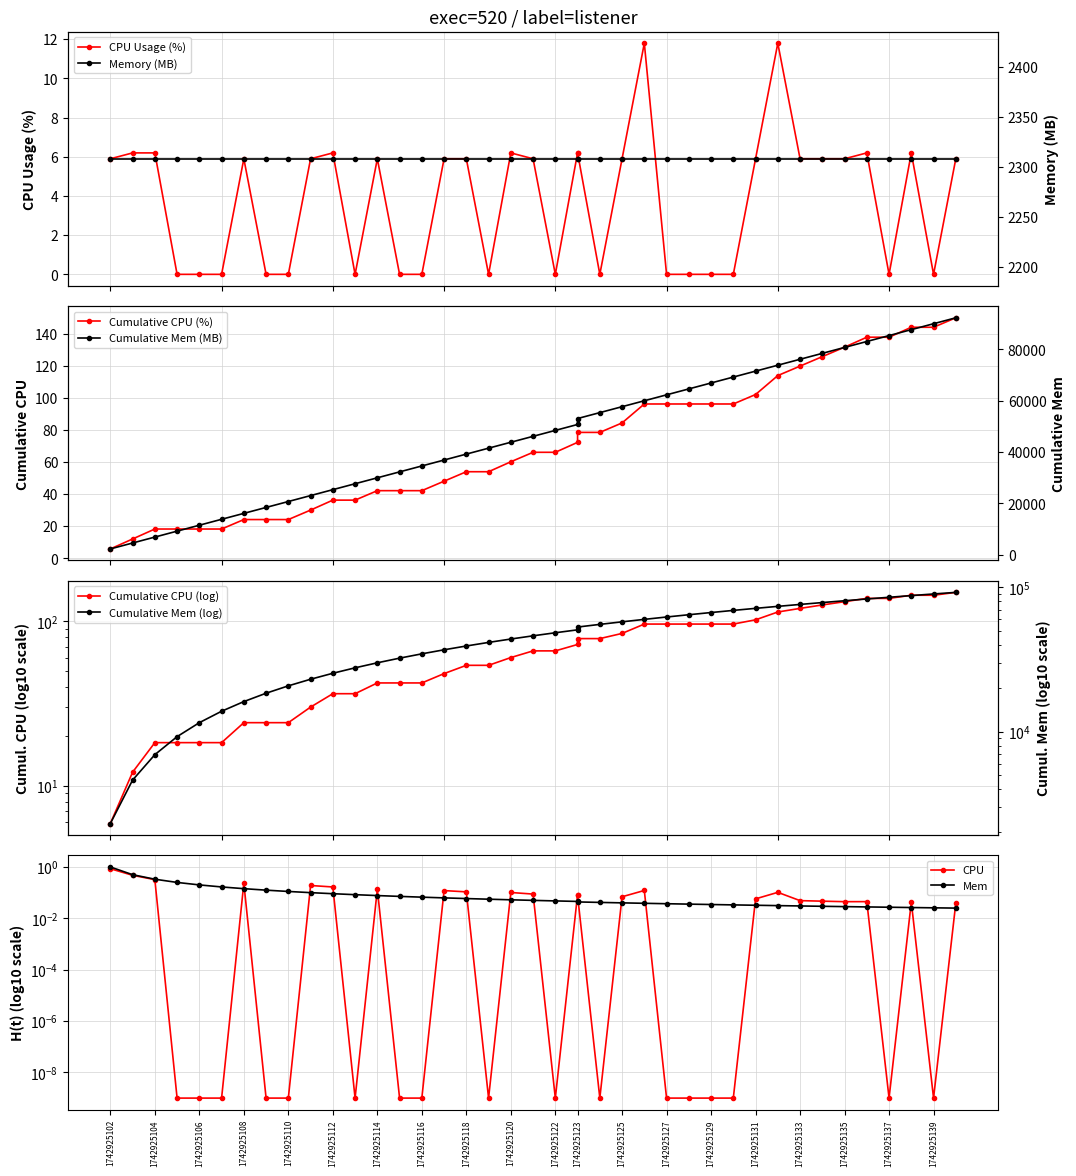

What value does the data have at 1742925131?

5.9